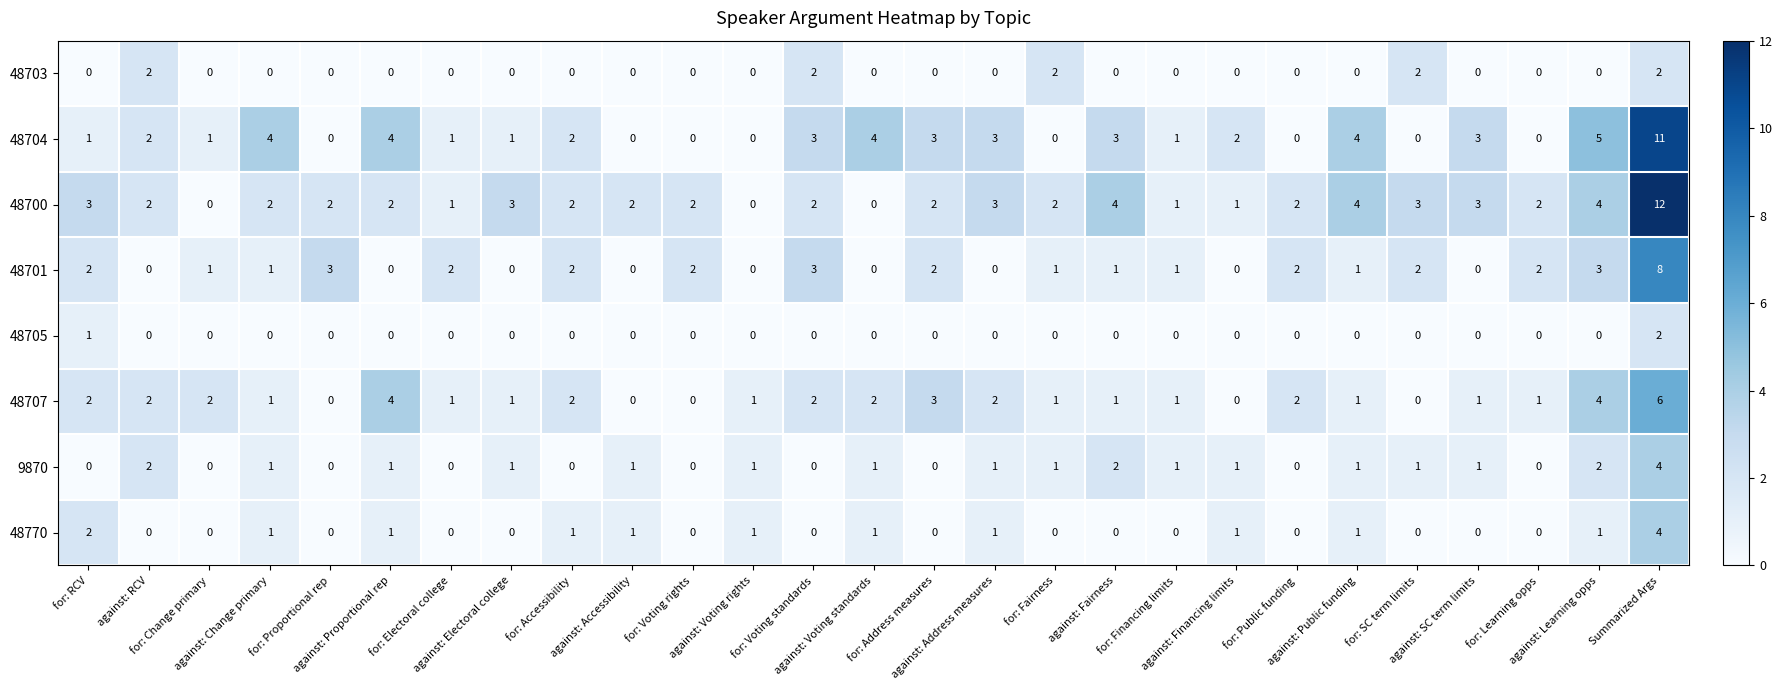

What is the sum of all 48703 values?

10